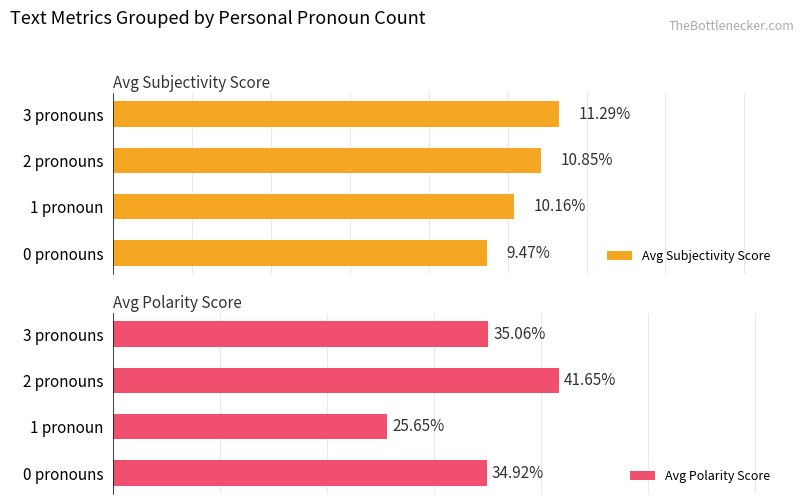

The Avg Polarity Score series shows 0.4 at 2 pronouns. True or false?

True